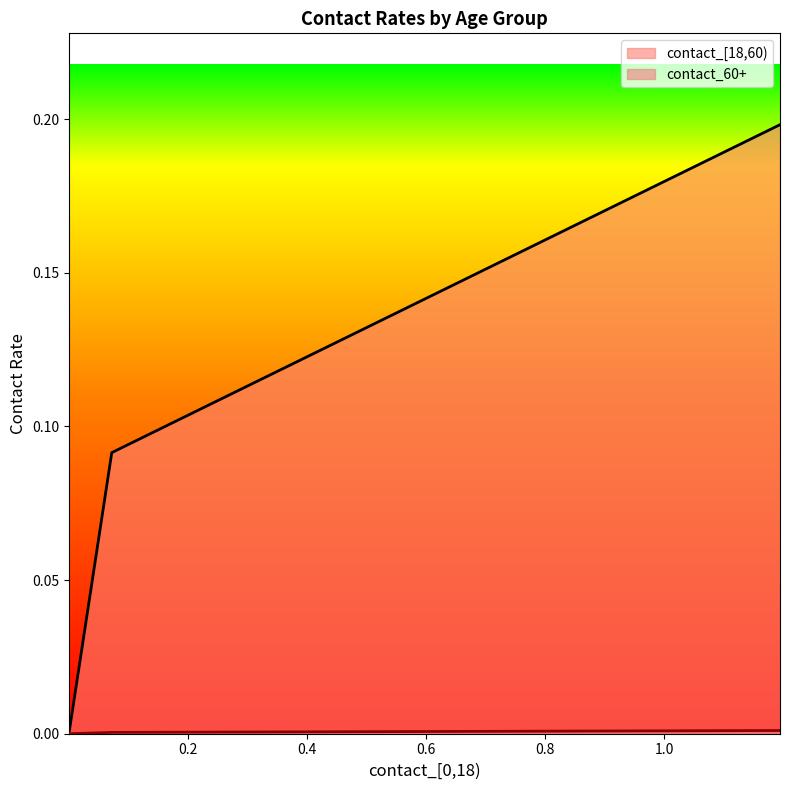

What is the average value?

0.1